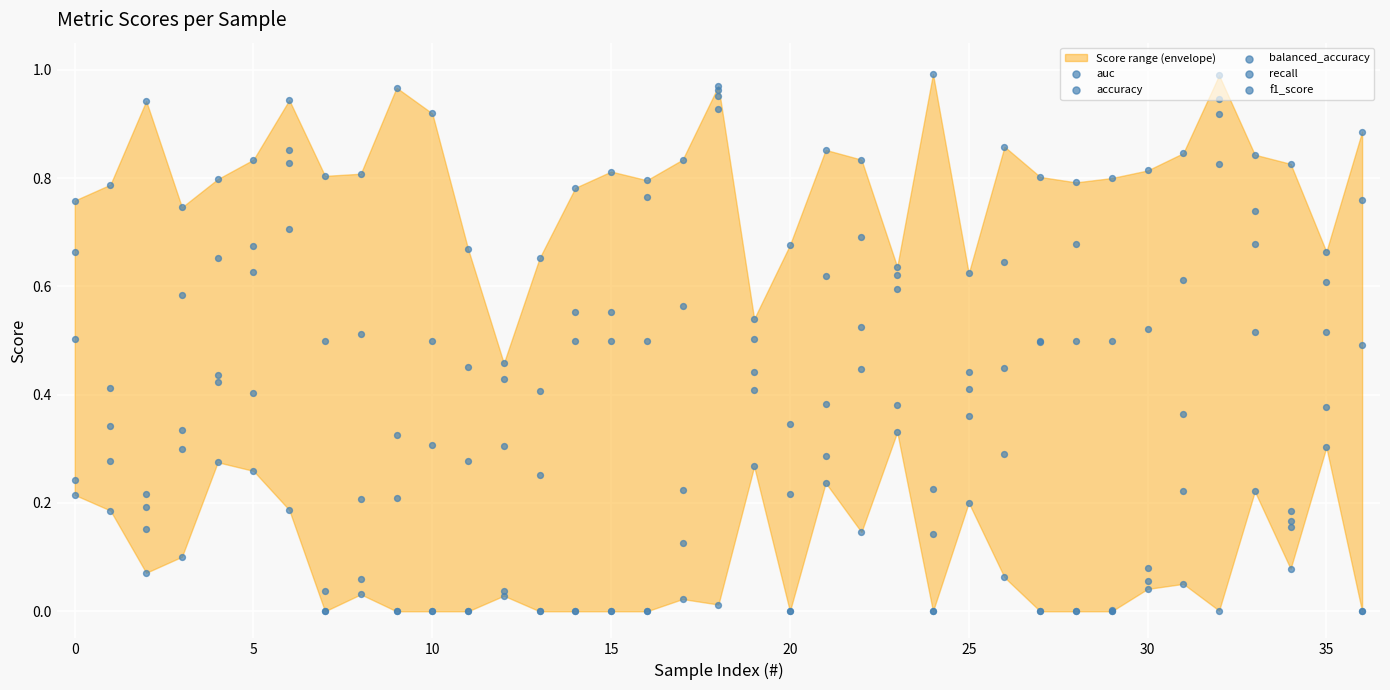

What is the total value across all series at 36?

2.1